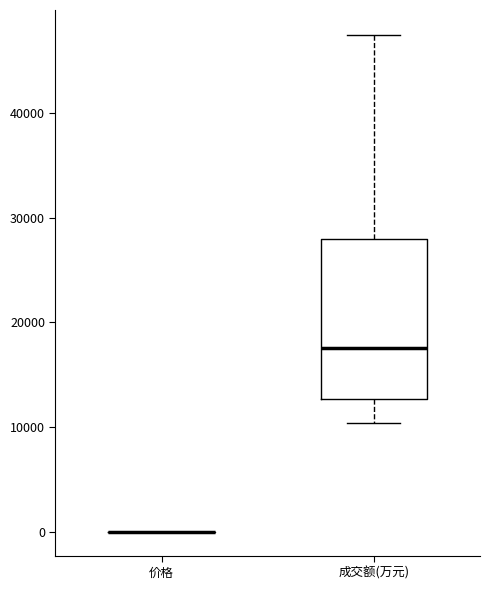

Where is the upper edge of the box for 成交额(万元) on the y-axis? The values are not printed on the chart, so give them approximately, as read against the axis.

28000